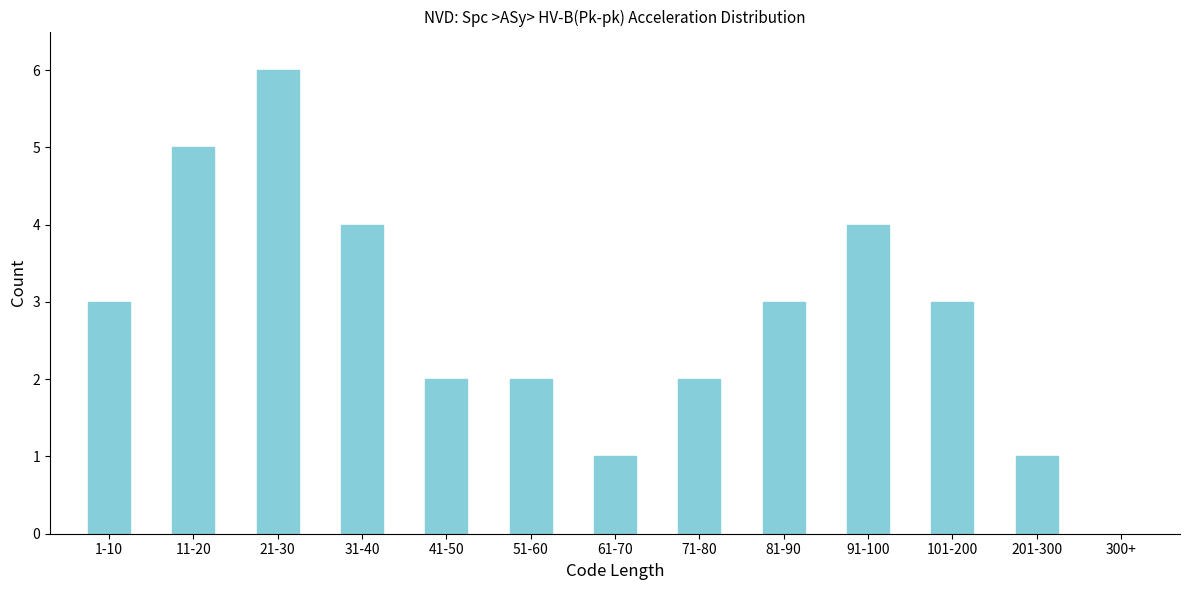

Reading left to right, list all the values displayed in this chart.

1-10=3	11-20=5	21-30=6	31-40=4	41-50=2	51-60=2	61-70=1	71-80=2	81-90=3	91-100=4	101-200=3	201-300=1